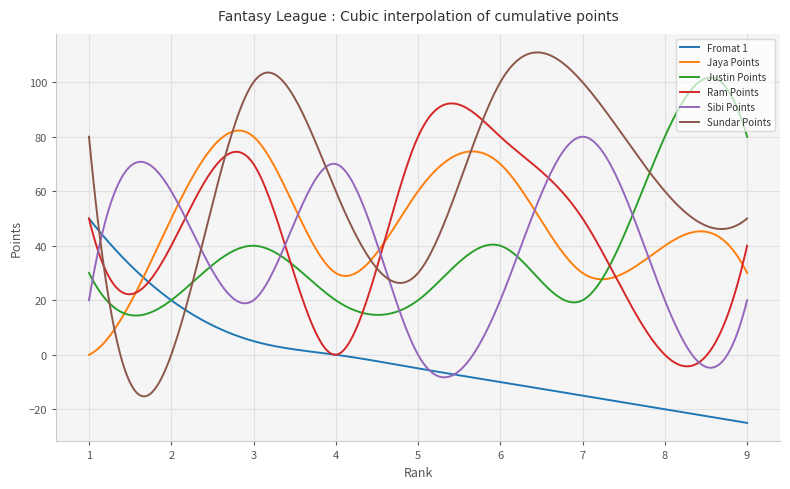

Which series ends up on top after the final intersection of Justin Points and Sibi Points?

Justin Points